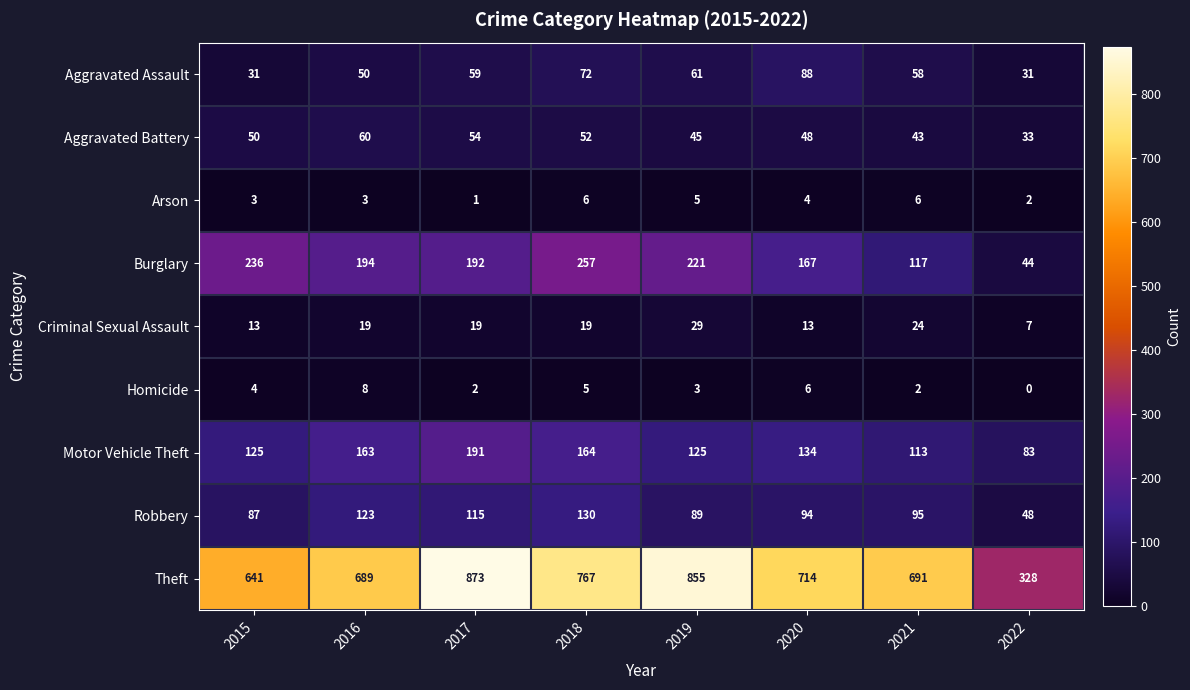

What is the difference between the Criminal Sexual Assault values at 2022 and 2015?

6